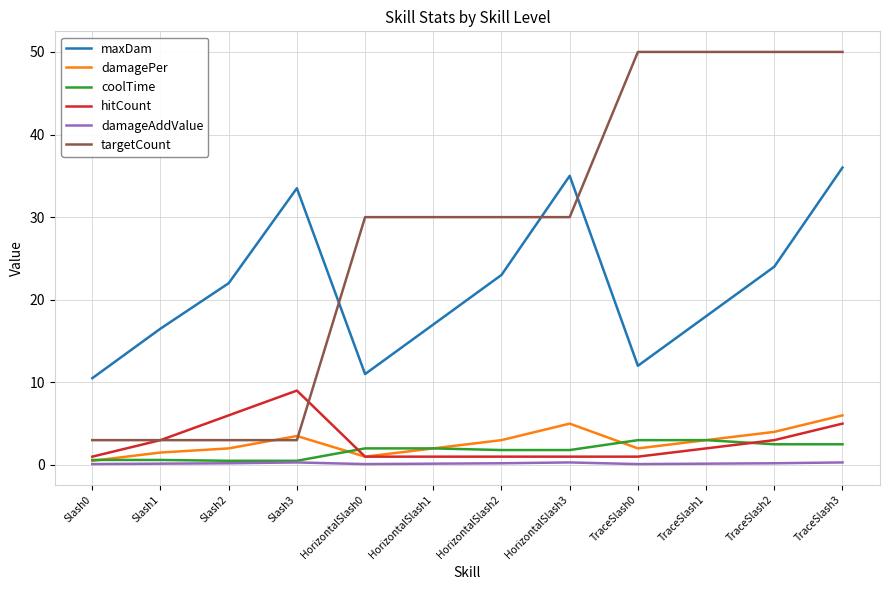

What is the minimum value for maxDam?

10.5